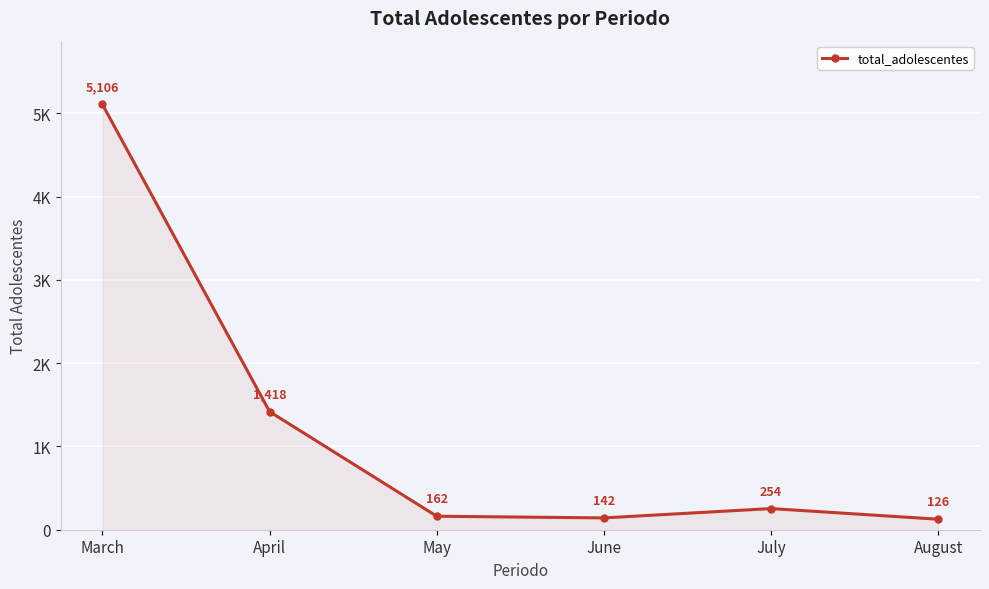

Reading left to right, transcribe all the data shown in this chart.

March=5106	April=1418	May=162	June=142	July=254	August=126